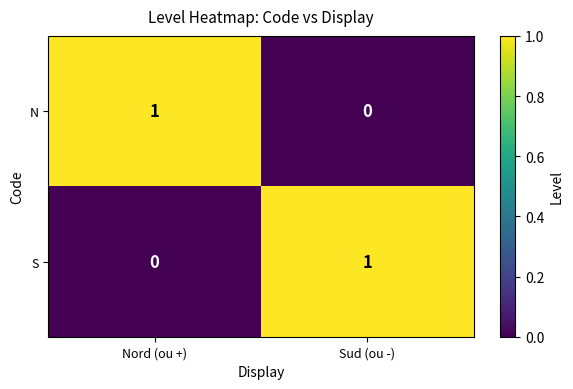

Is the value of S at Sud (ou -) greater than the value of N at Sud (ou -)?

Yes